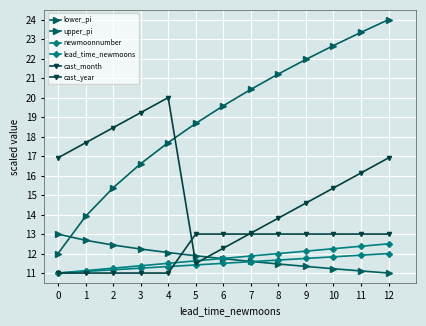

Rank the series by their maximum value, from lowest to highest.

lead_time_newmoons, newmoonnumber, lower_pi, cast_year, cast_month, upper_pi